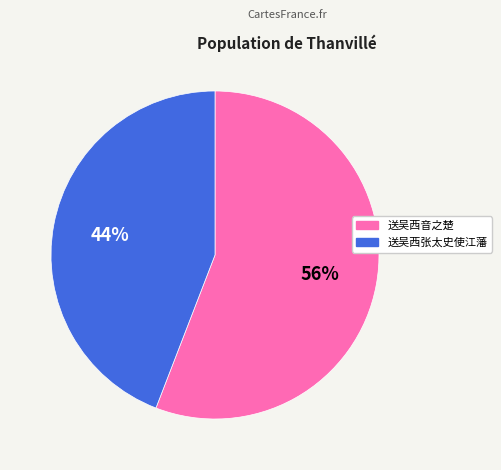

To the nearest percent, what portion does 送吴西张太史使江藩 represent?

44%